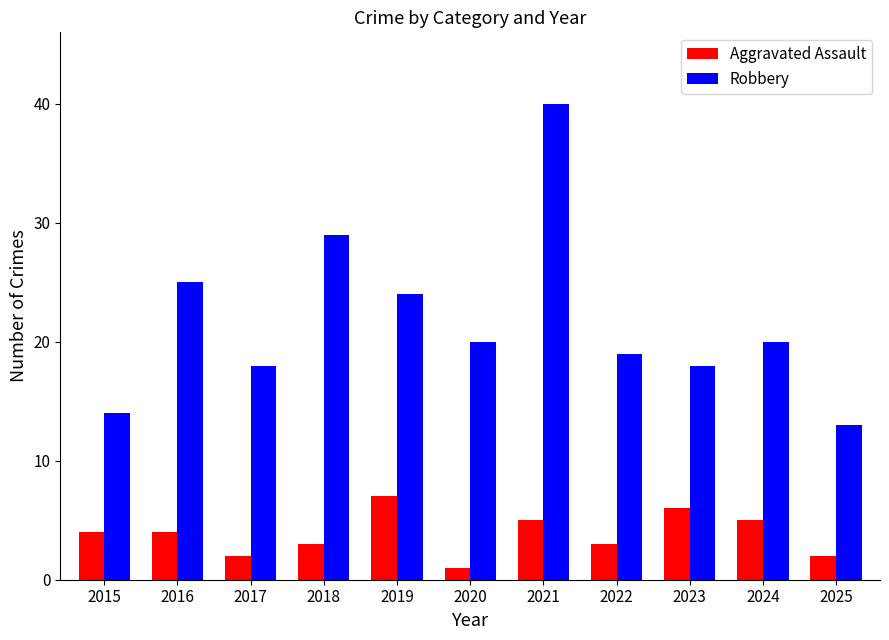

Reading right to left, transcribe all the data shown in this chart.

Aggravated Assault: 2025=2	2024=5	2023=6	2022=3	2021=5	2020=1	2019=7	2018=3	2017=2	2016=4	2015=4
Robbery: 2025=13	2024=20	2023=18	2022=19	2021=40	2020=20	2019=24	2018=29	2017=18	2016=25	2015=14